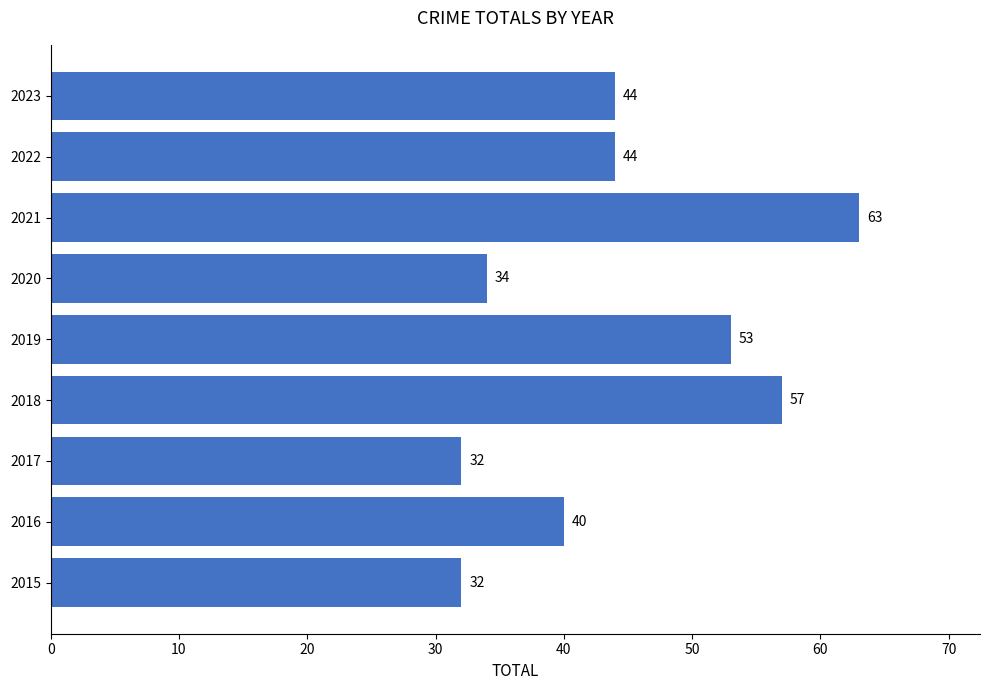

What is the change in value from 2021 to 2022?

-19